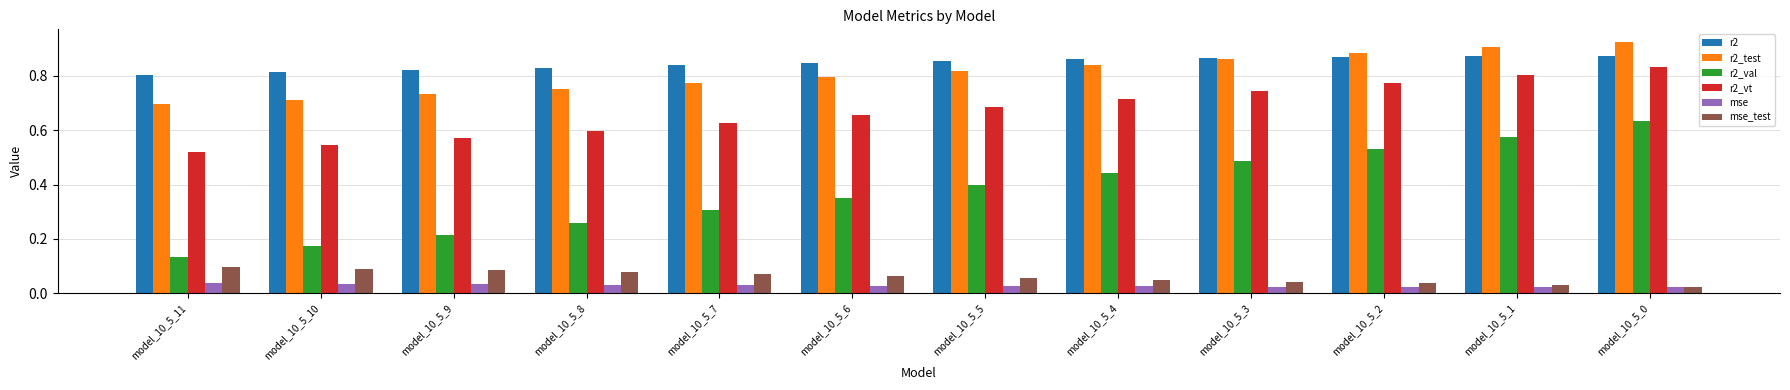

Rank the series by their maximum value, from lowest to highest.

mse, mse_test, r2_val, r2_vt, r2, r2_test